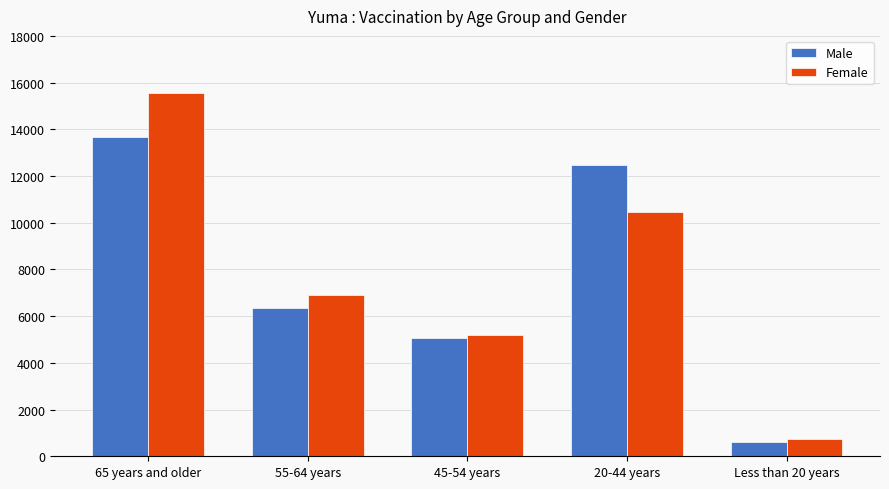

At which label does Male reach its minimum?

Less than 20 years